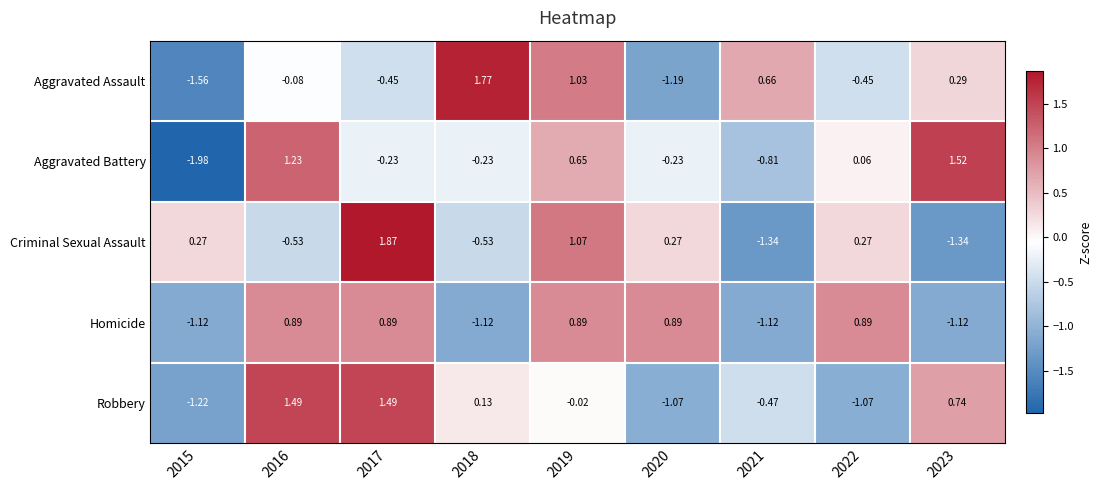

At which category is the sum across all series the highest?

2019